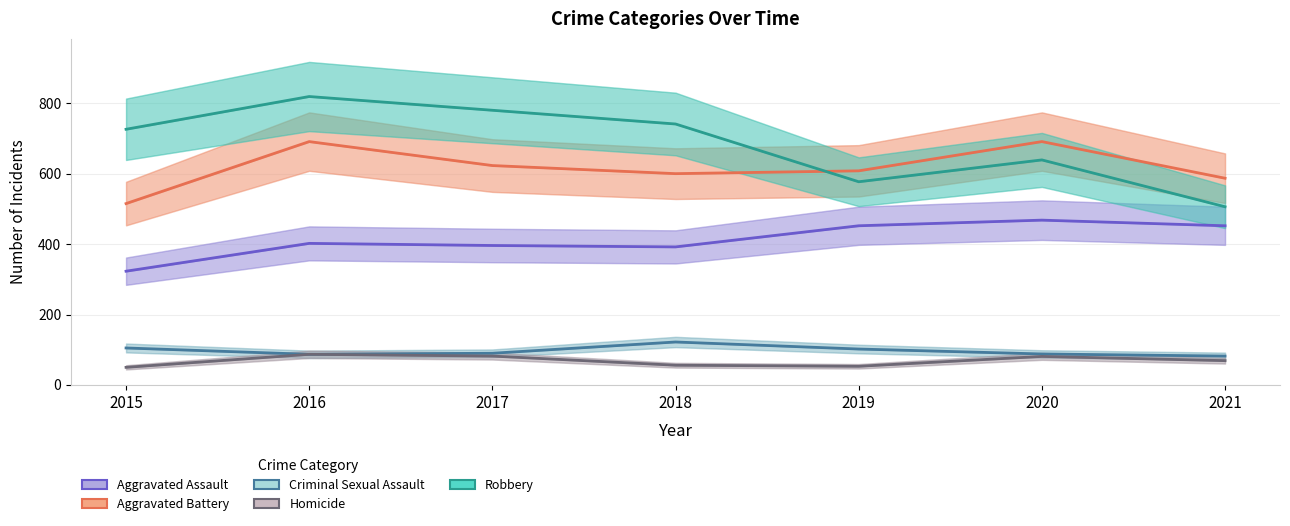

Reading left to right, extract all data points from this chart.

Aggravated Assault: 2015=323	2016=402	2017=396	2018=392	2019=452	2020=468	2021=452
Aggravated Battery: 2015=515	2016=691	2017=623	2018=600	2019=608	2020=691	2021=587
Criminal Sexual Assault: 2015=105	2016=87	2017=90	2018=122	2019=102	2020=88	2021=82
Homicide: 2015=50	2016=87	2017=82	2018=56	2019=53	2020=81	2021=69
Robbery: 2015=726	2016=819	2017=780	2018=741	2019=577	2020=639	2021=506